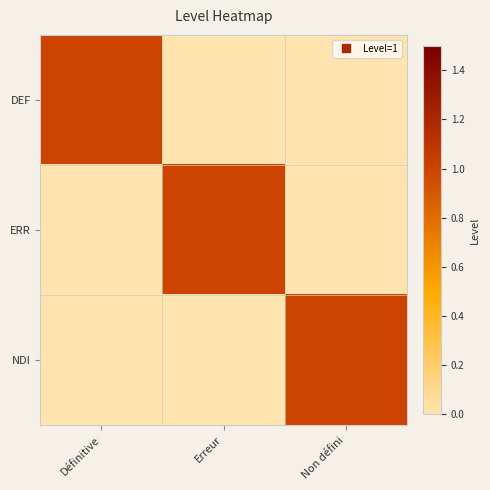

Rank the series at Non défini from lowest to highest value.

DEF, ERR, NDI